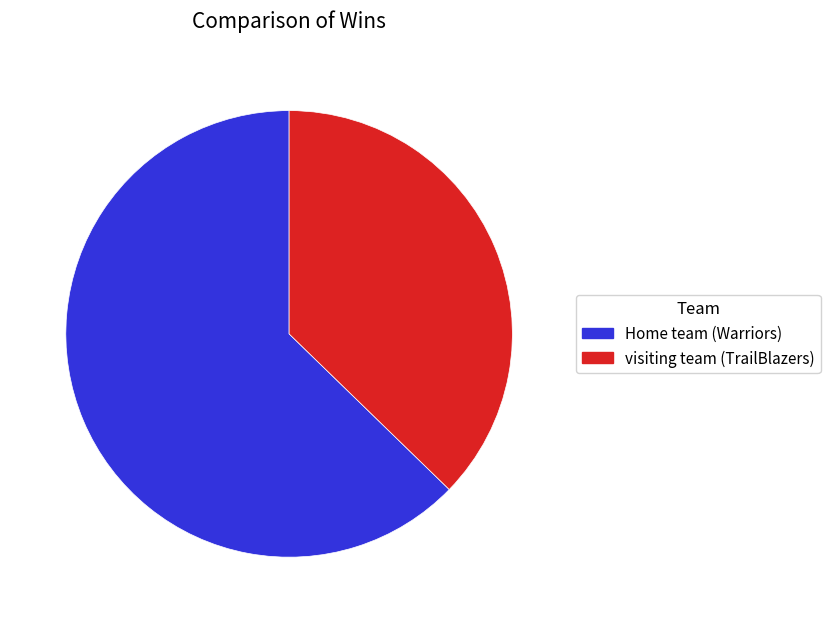

Approximately how many times larger is the value at Home team (Warriors) compared to visiting team (TrailBlazers)?

1.7